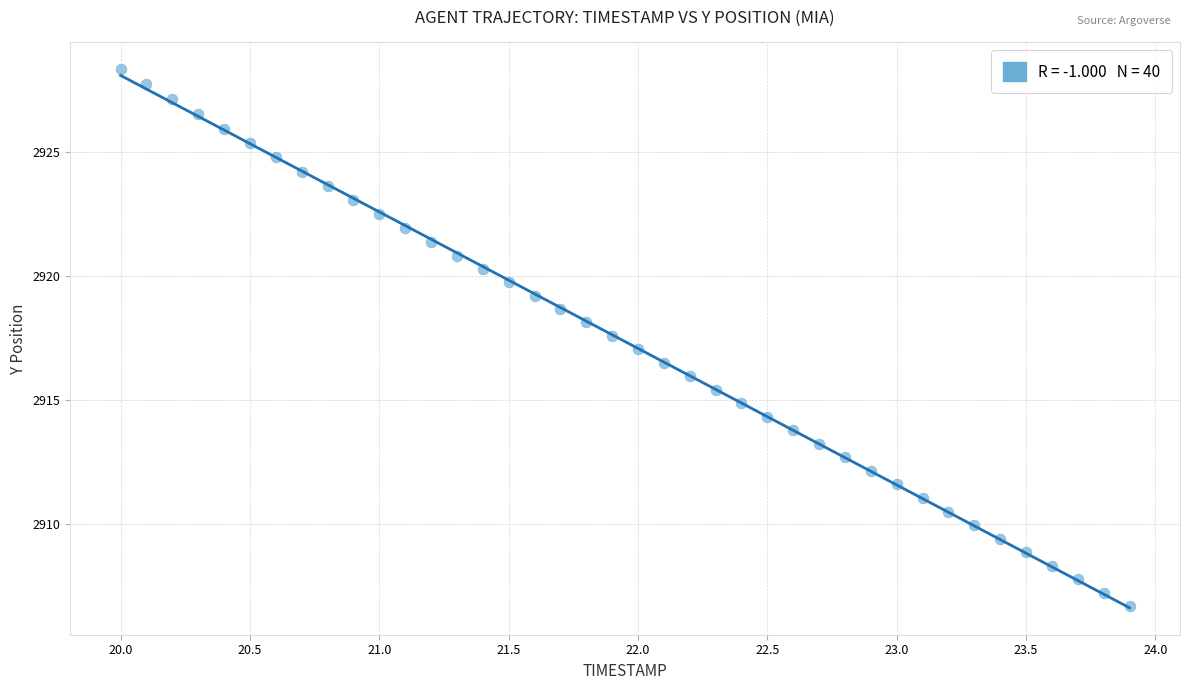

What is the range of X values (max minus min)?

3.9